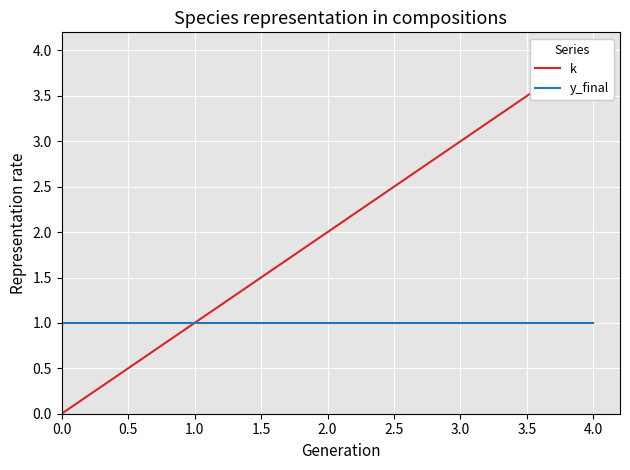

At how many categories does at least one series exceed 3?

1